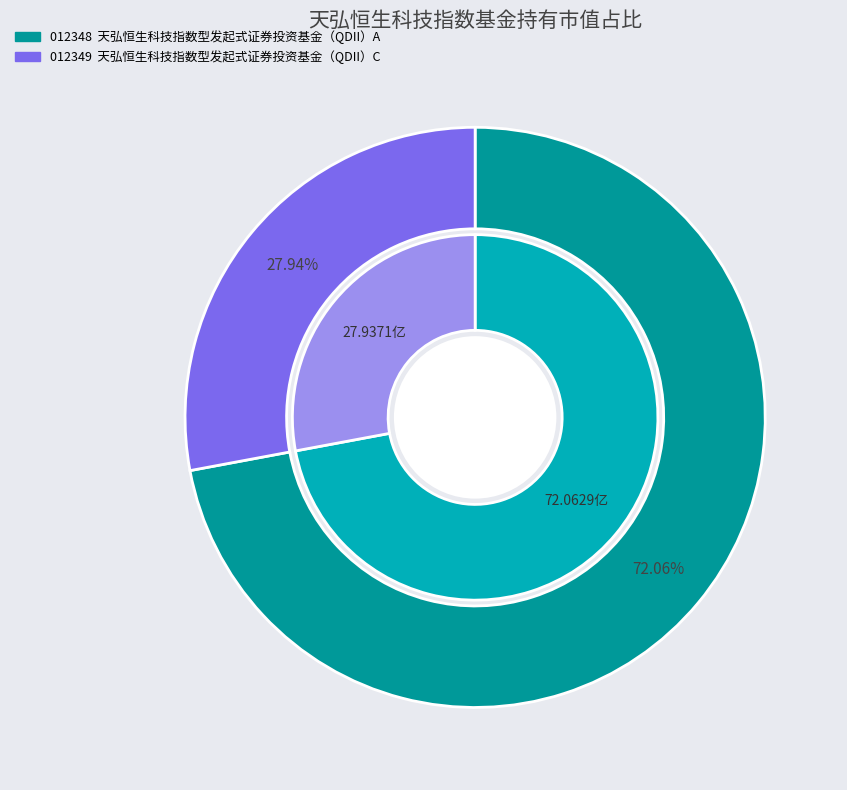

To the nearest percent, what is the combined percentage of 天弘恒生科技指数型发起式证券投资基金（QDII）C and 天弘恒生科技指数型发起式证券投资基金（QDII）A?

100%